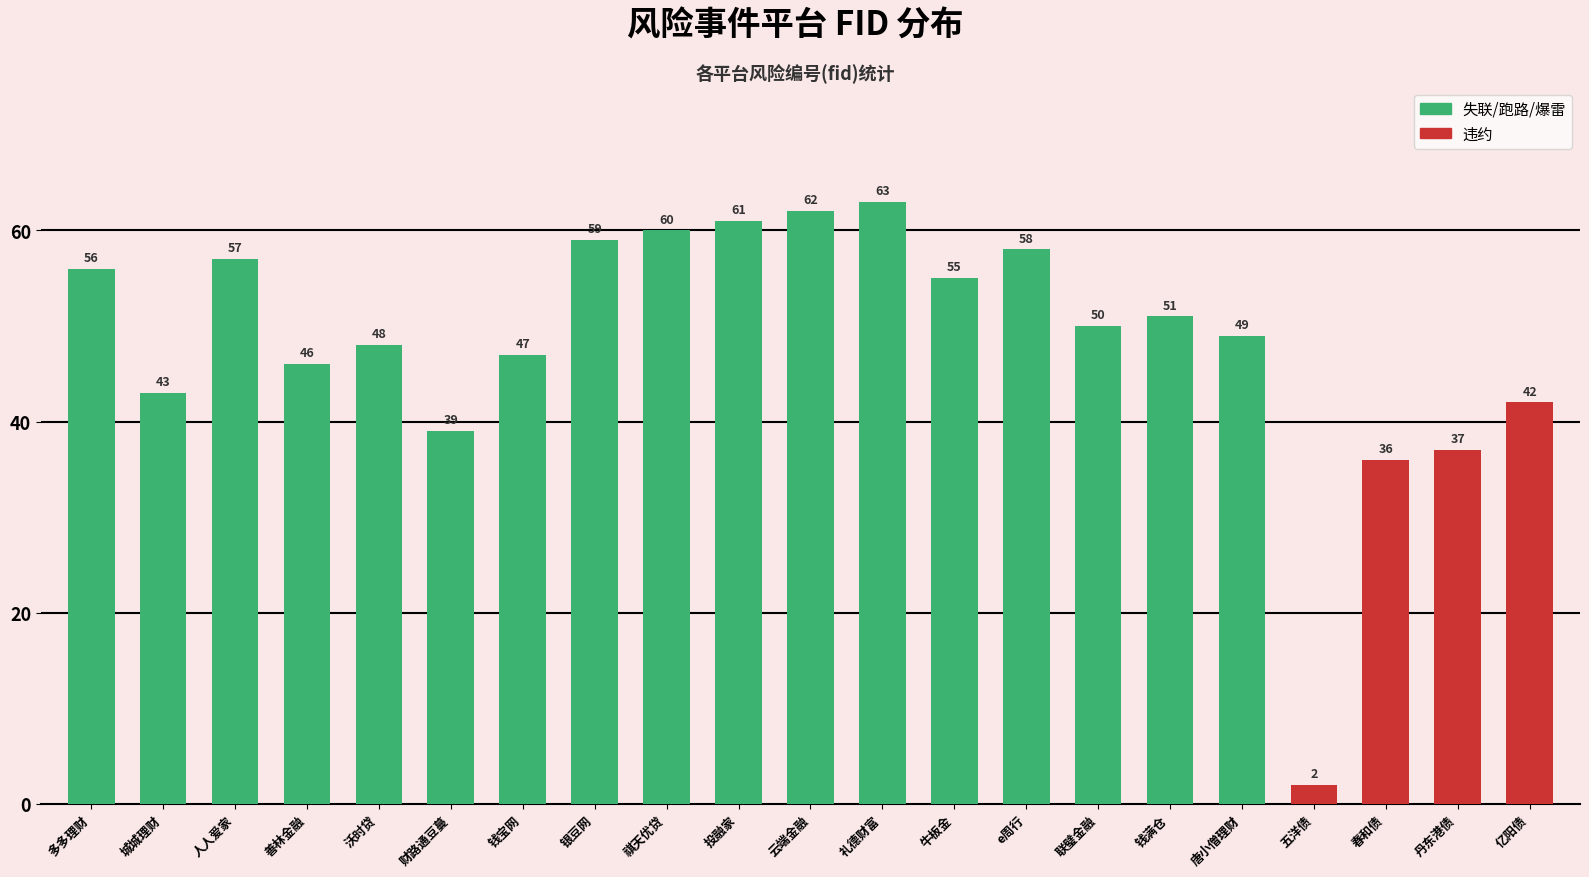

Count the number of categories in the chart.

21